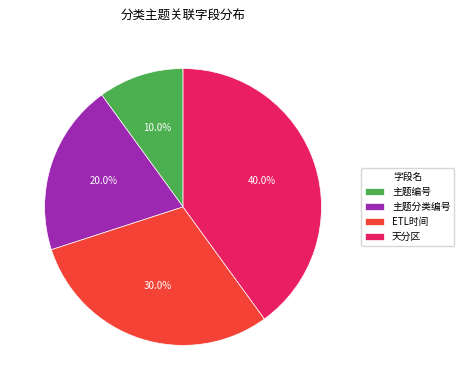

To the nearest percent, what portion does 天分区 represent?

40%